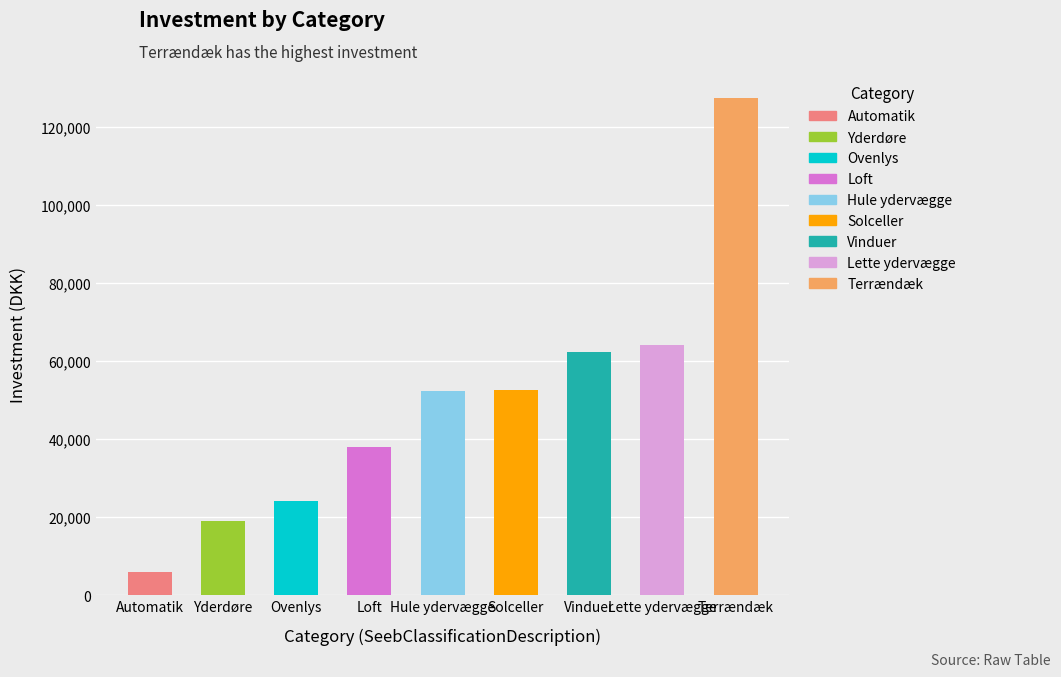

What position from the left is Lette ydervægge?

8